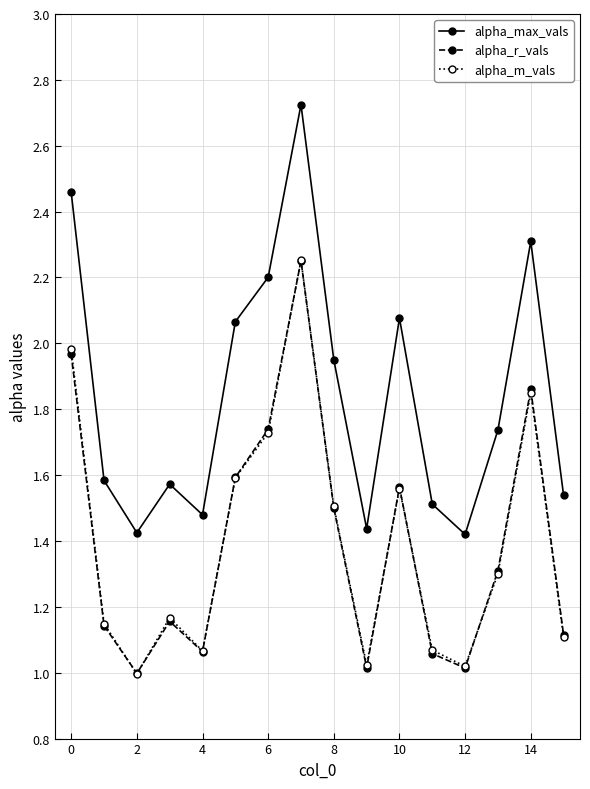

Which series has the largest total across all categories?

alpha_max_vals